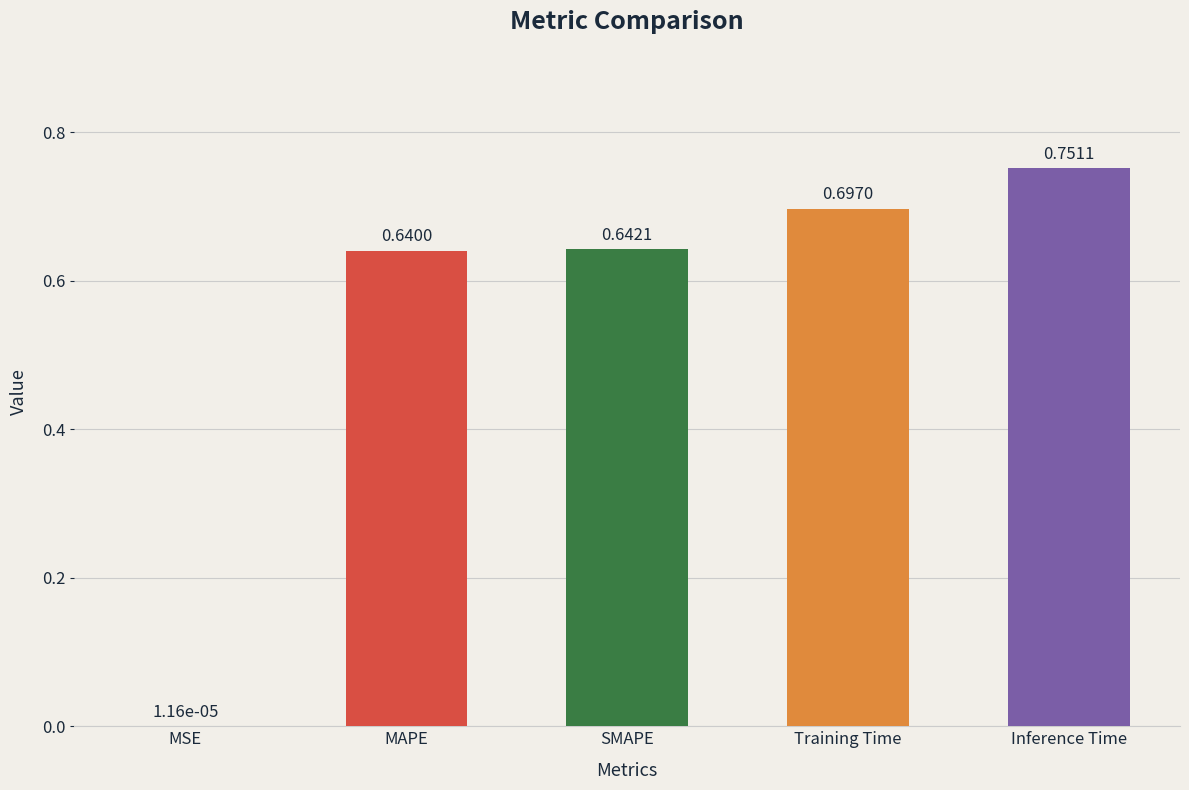

At which category does the chart reach its peak across all series?

Inference Time